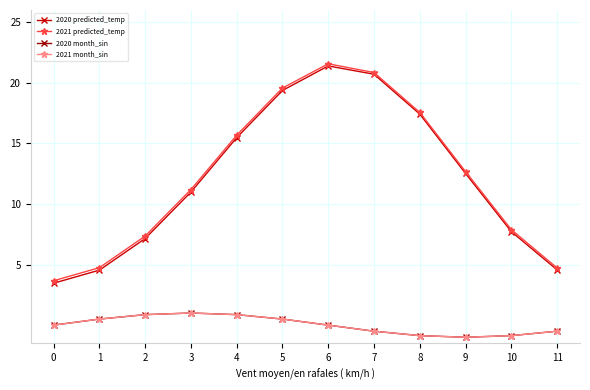

Does the chart have visible grid lines?

Yes